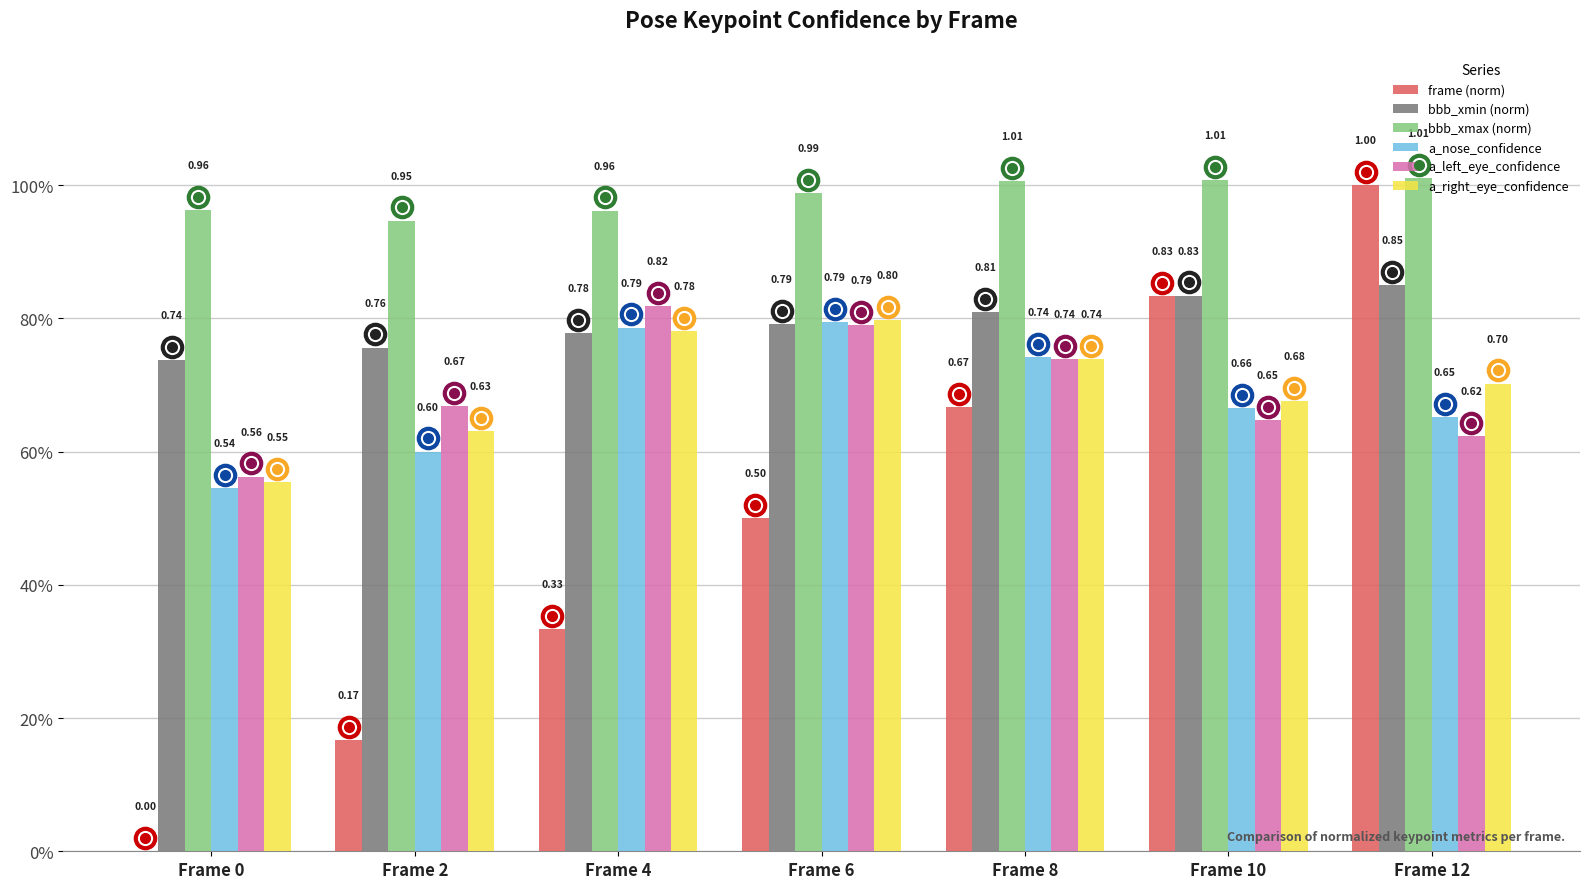

What is the minimum value for bbb_xmin (norm)?

0.7